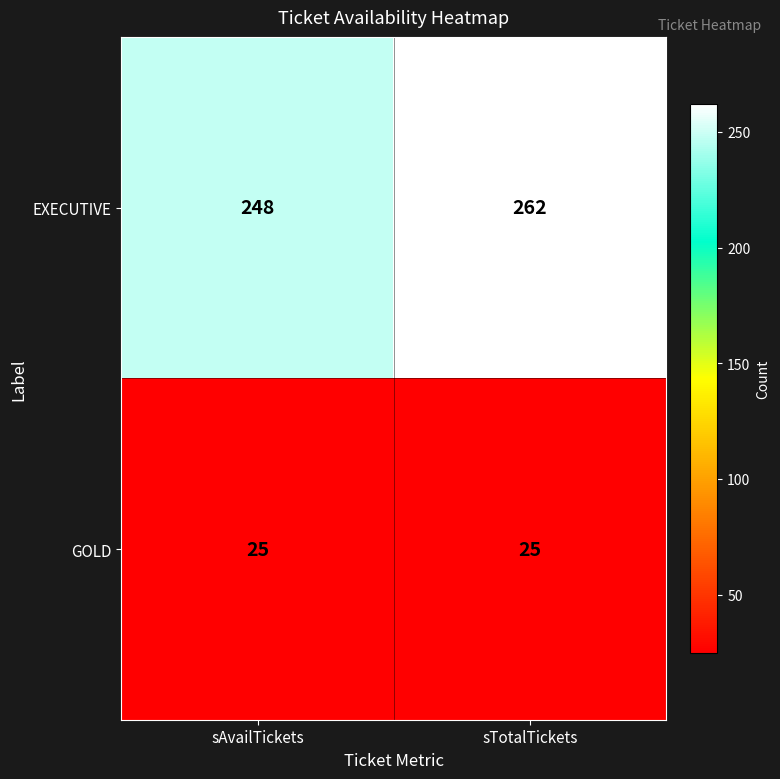

Which series changed the most between sAvailTickets and sTotalTickets?

EXECUTIVE